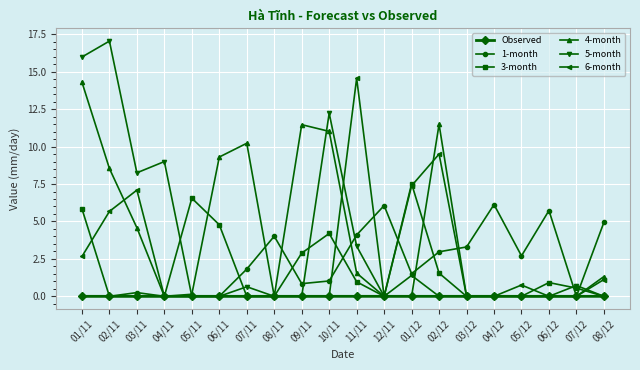

Does the chart display data point markers on the line(s)?

Yes